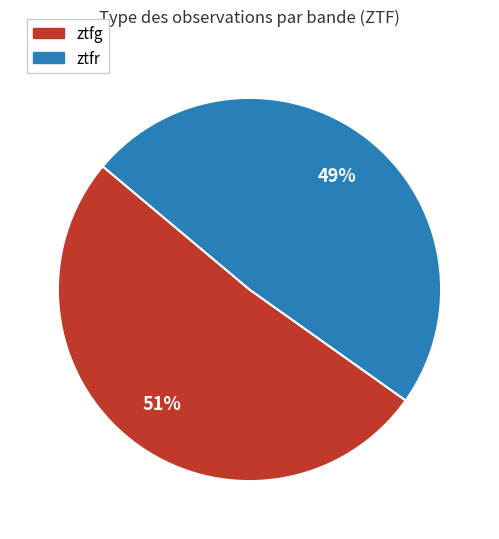

To the nearest percent, what is the average slice percentage?

50%